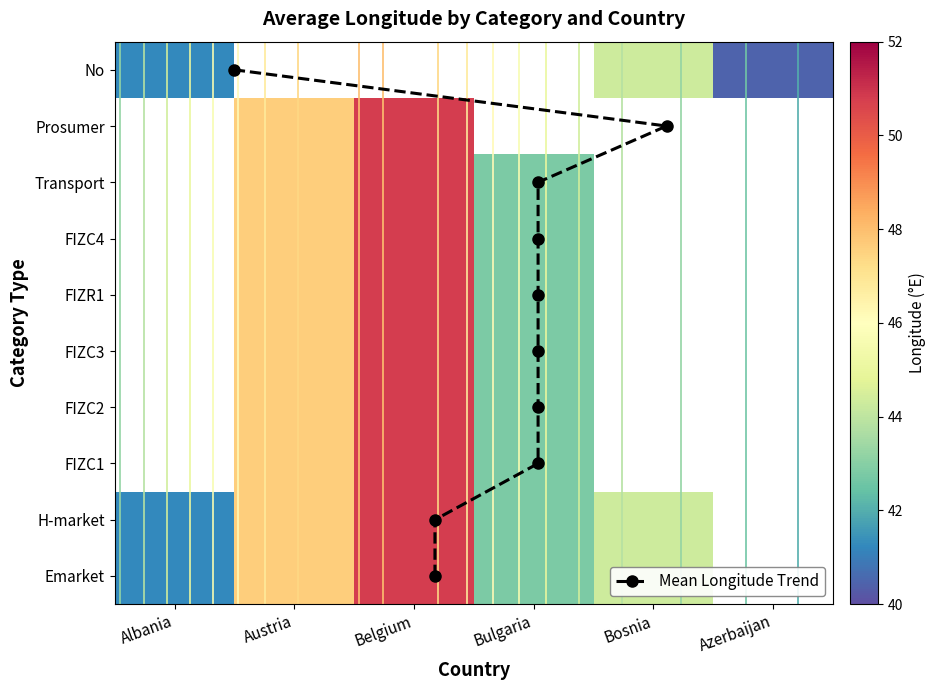

Rank the series at FIZC2 from lowest to highest value.

Prosumer, No, Emarket, H-market, FIZC1, FIZC2, FIZC3, FIZR1, FIZC4, Transport